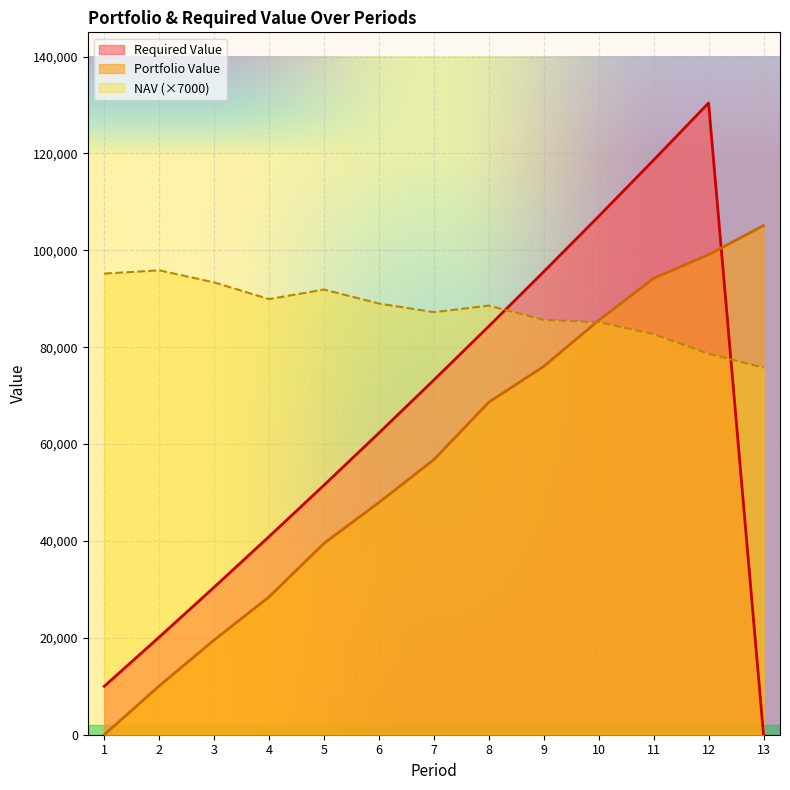

Where is Portfolio Value nearest to the value 52558?

7